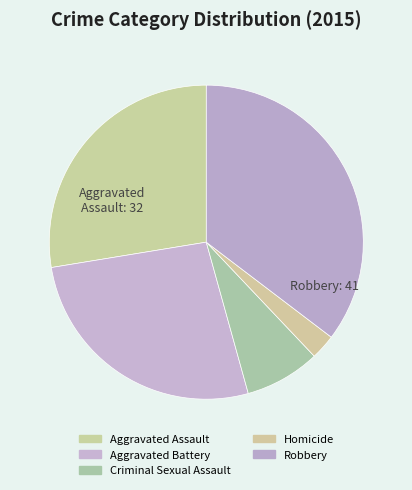

Is there any slice that represents more than half of the pie?

No